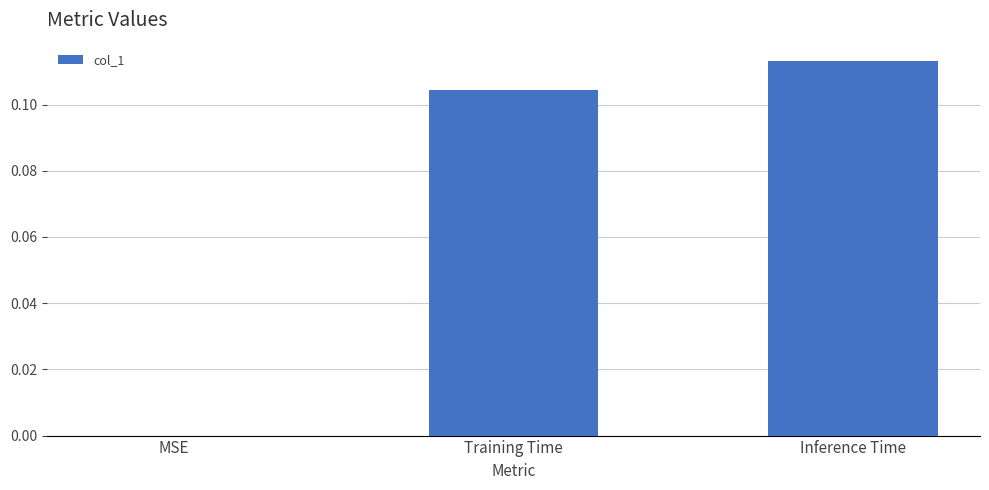

Between MSE and Training Time, which is larger?

Training Time